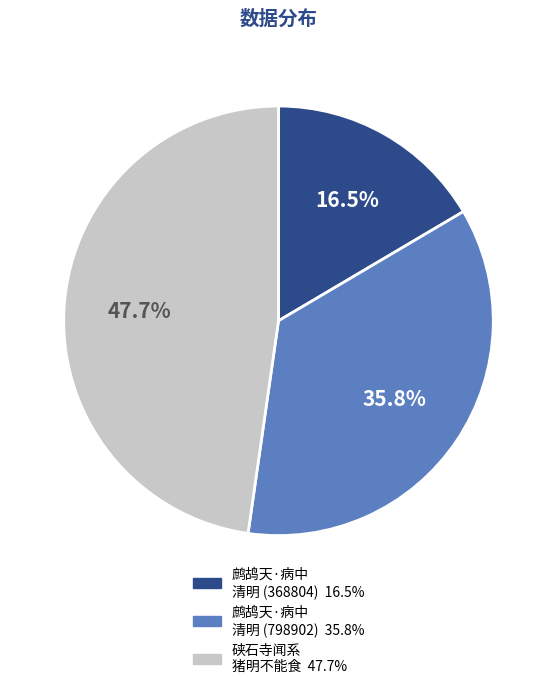

How many segments does this pie chart have?

3